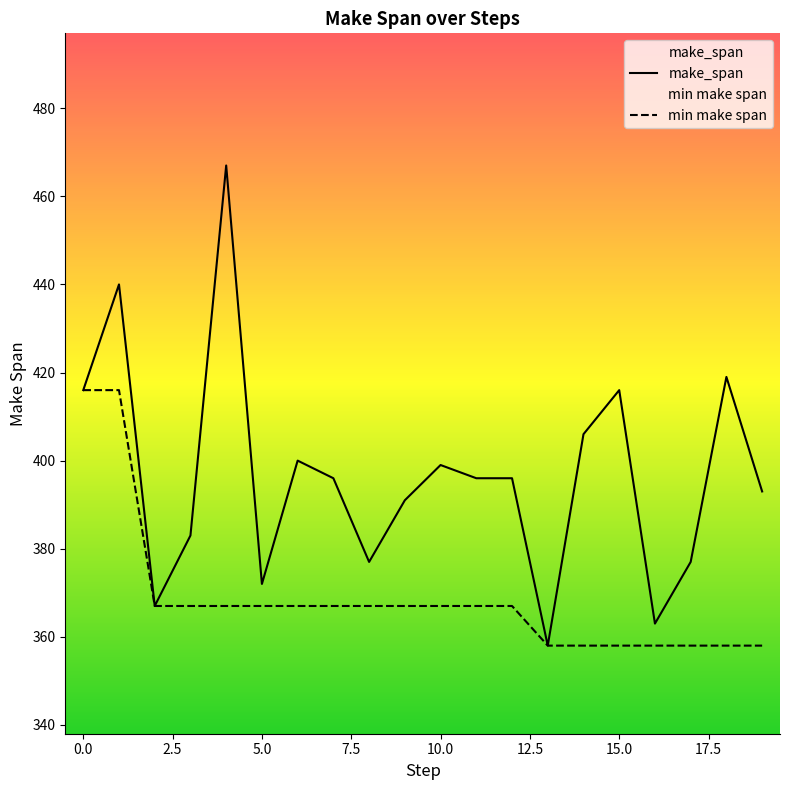

True or false: make_span has a value of 406 at 14.

True